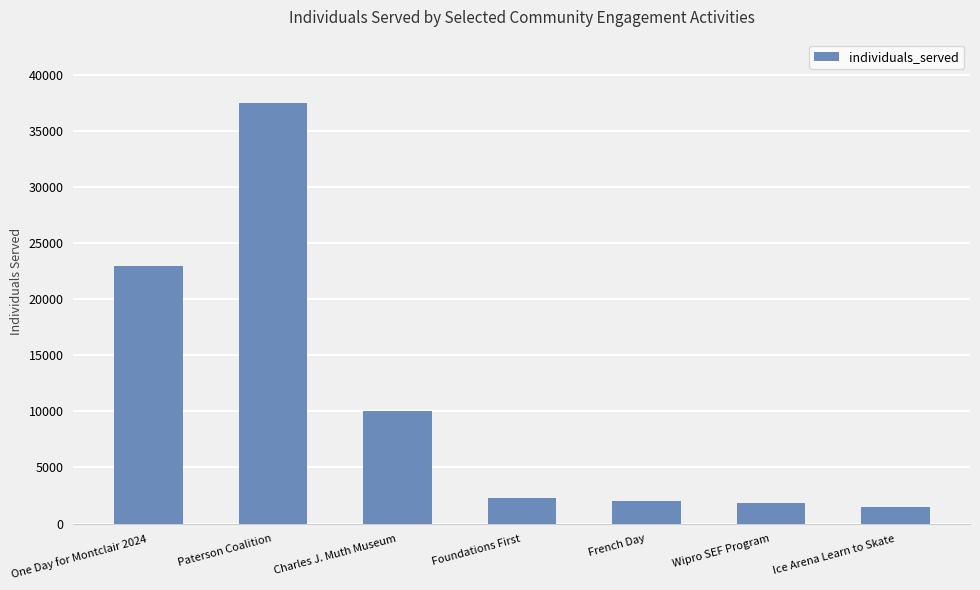

The value at One Day for Montclair 2024 is 23000. True or false?

True